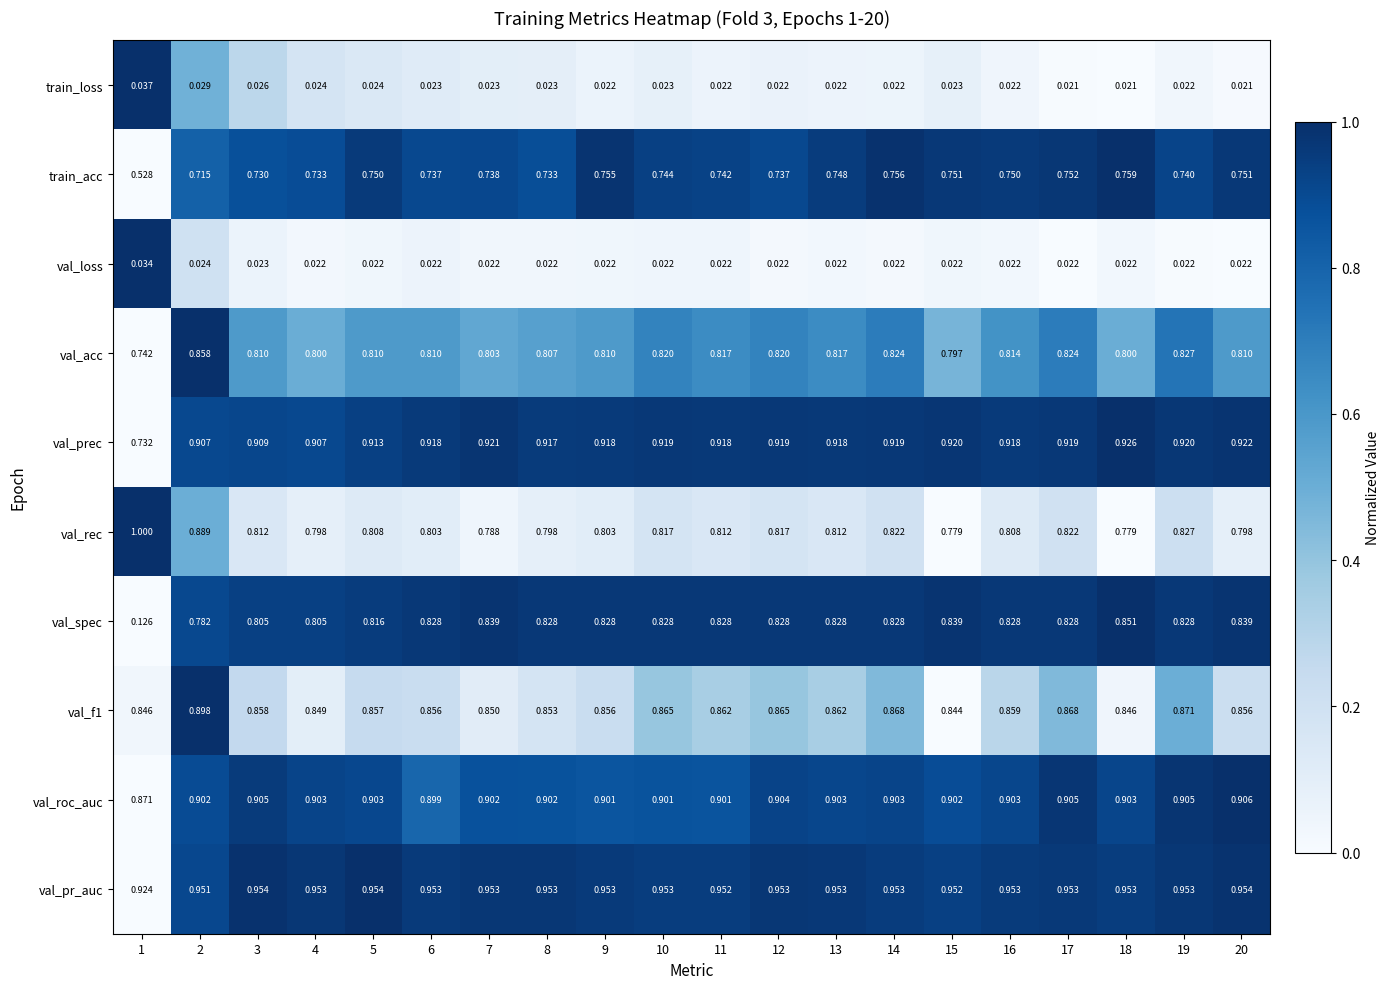

Which series has the largest total across all categories?

val_pr_auc